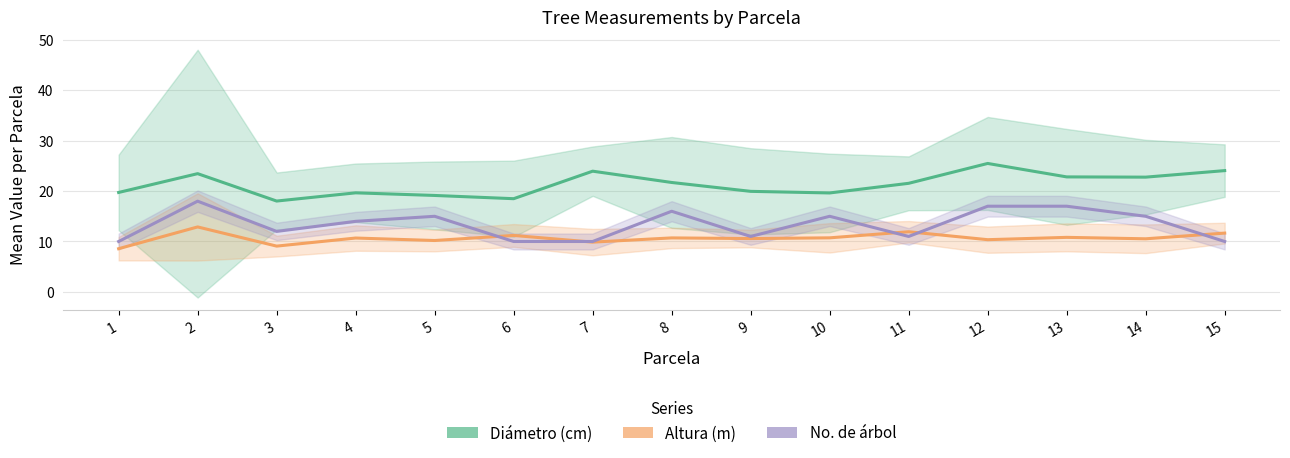

What is the spread (max minus min) of values at 4?

9.0